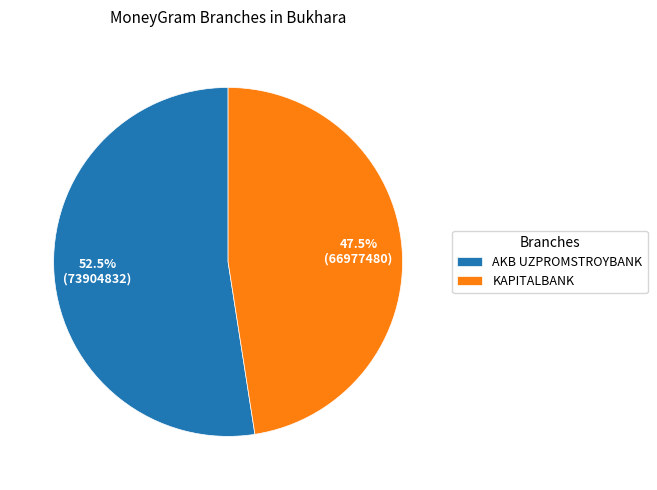

How much of the chart is everything except AKB UZPROMSTROYBANK?

47.5%